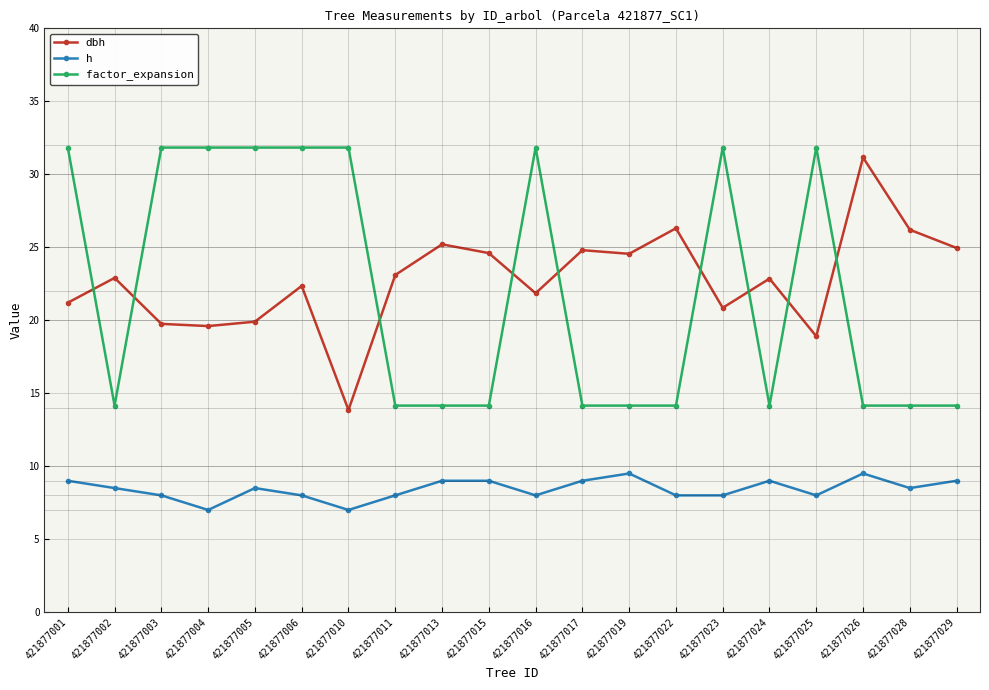

The dbh series shows 13.8 at 421877010. True or false?

True